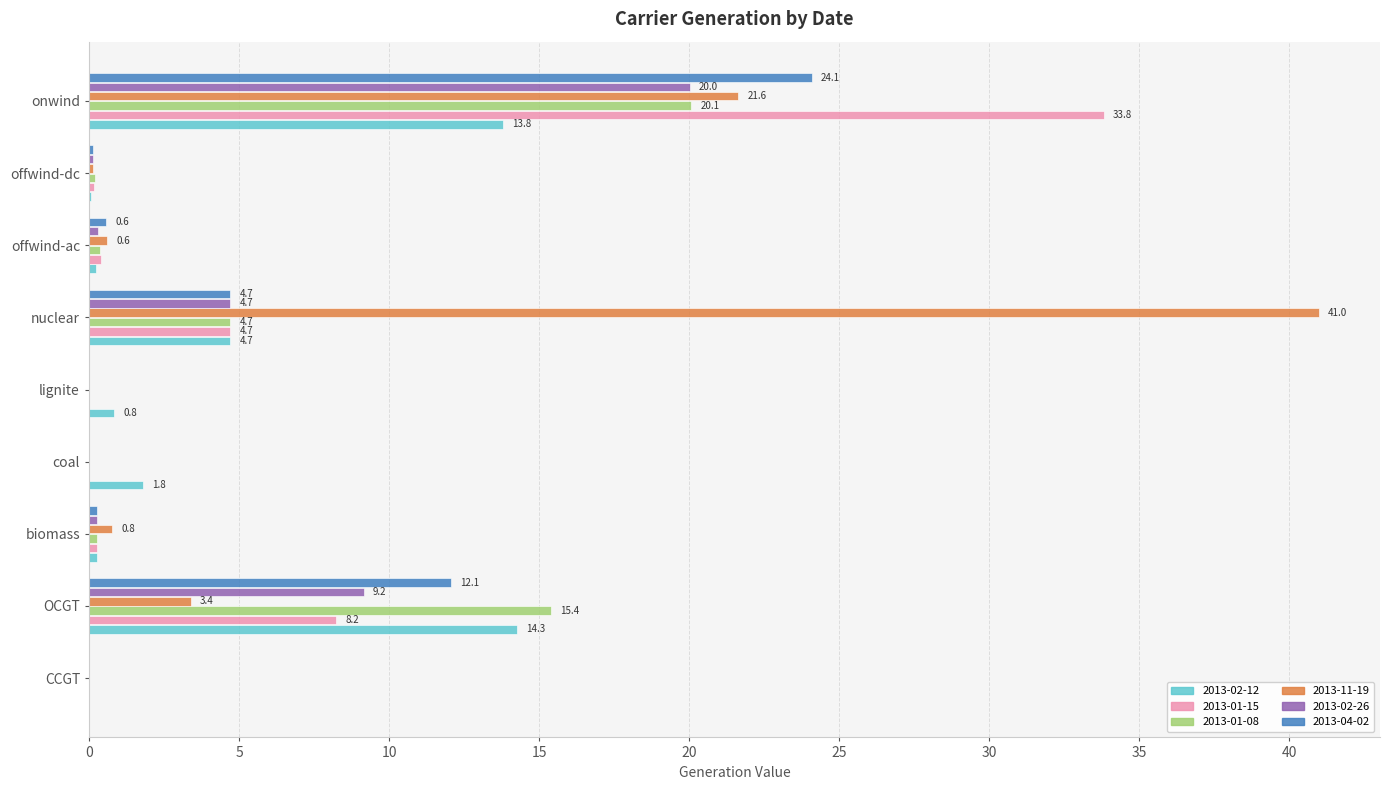

What is the highest value of the 2013-04-02 series?

24.1